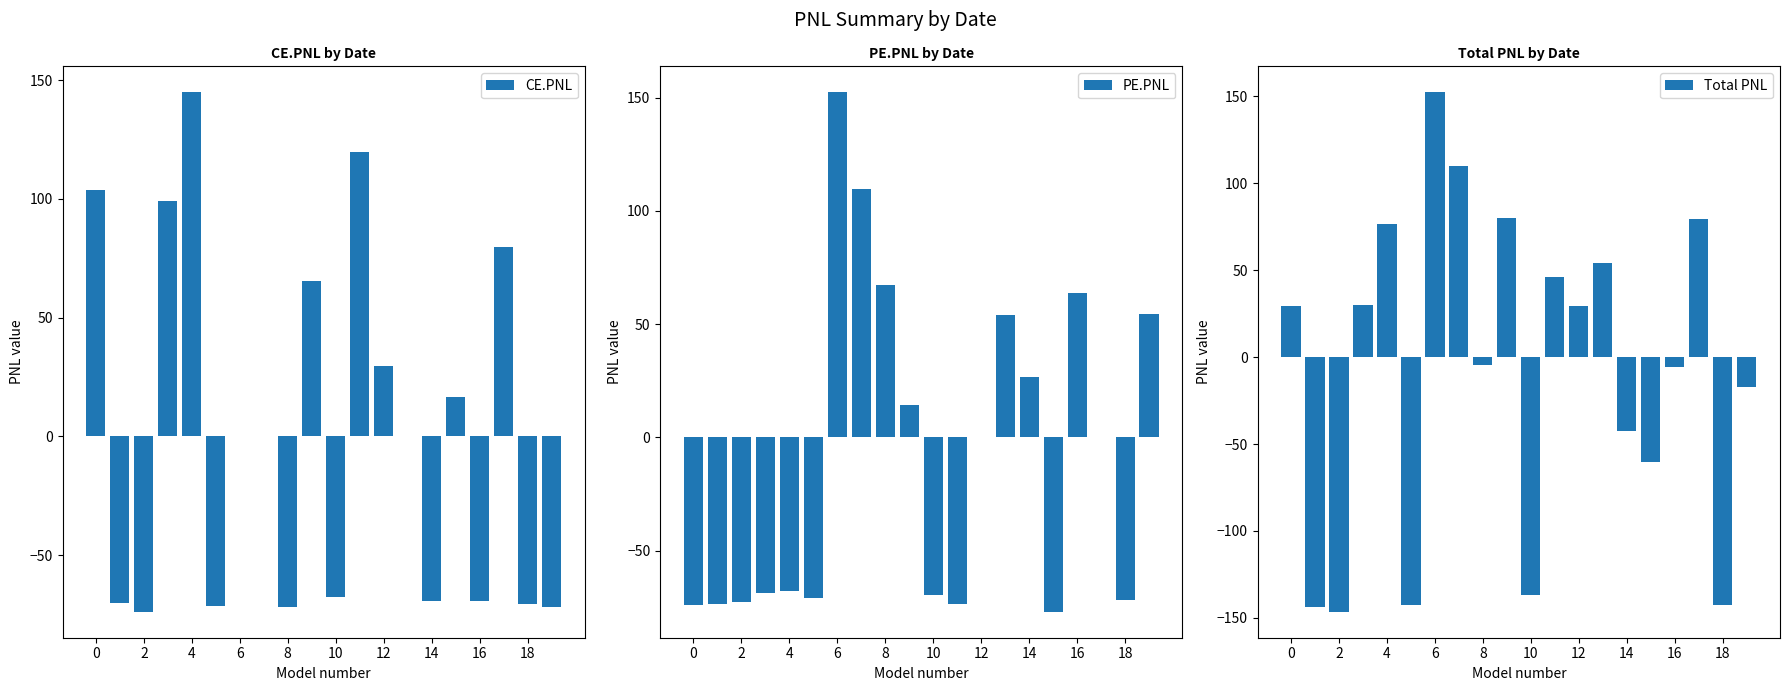

Which series has the largest range (max minus min)?

Total PNL